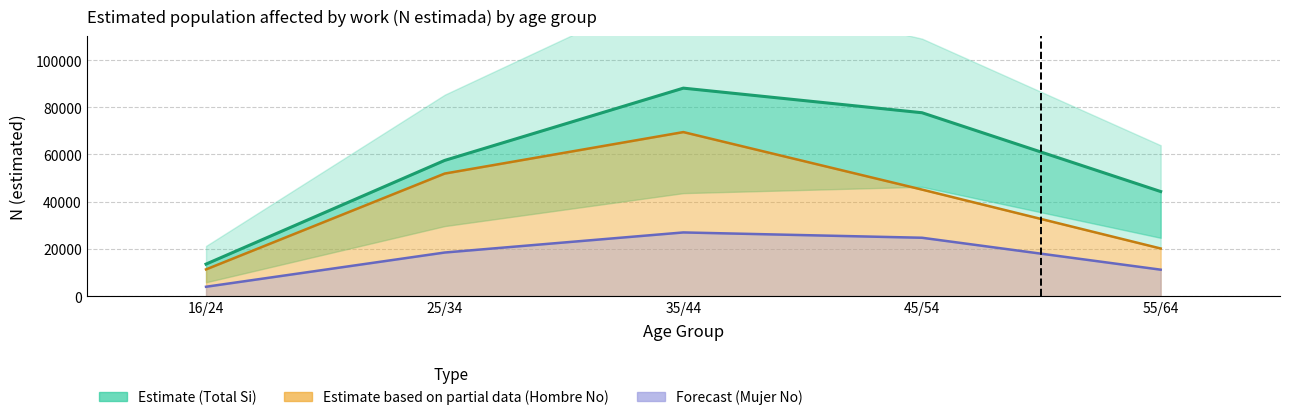

What is the minimum value shown in the chart?

3945